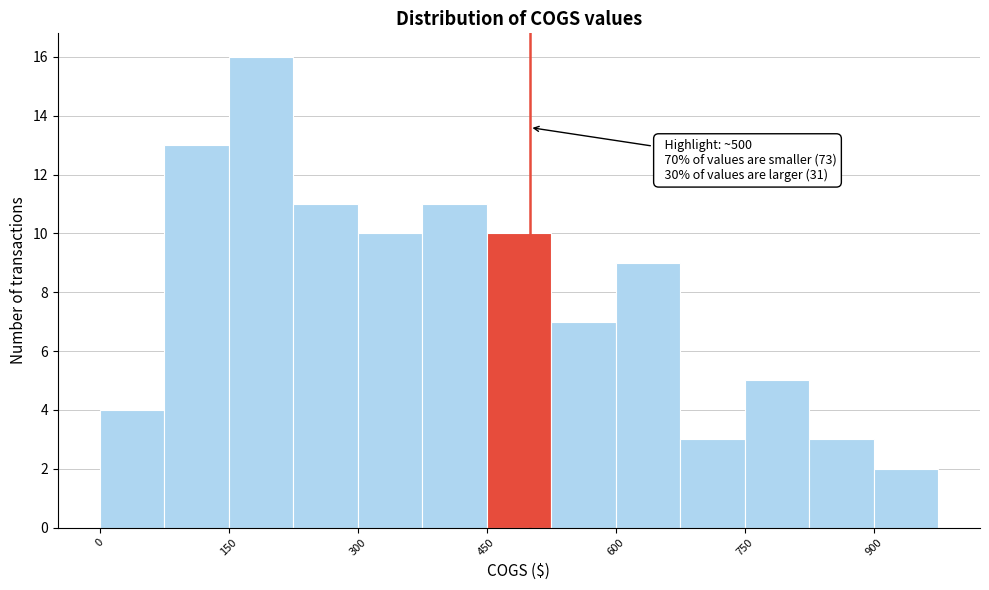

Read against the x-axis, roughly where is the centre of the tallest bar?

180